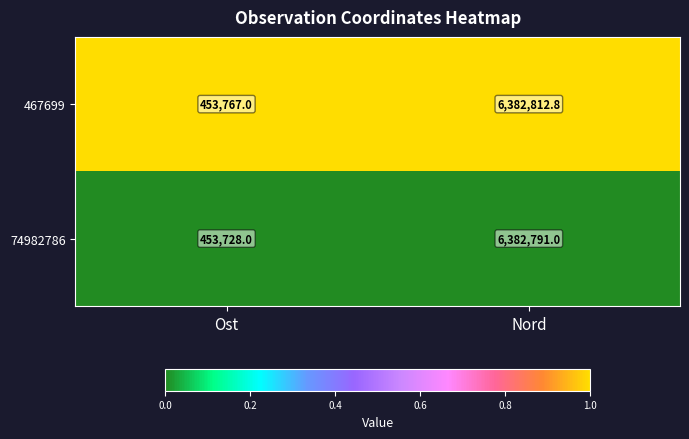

Which series has the widest spread of values?

74982786